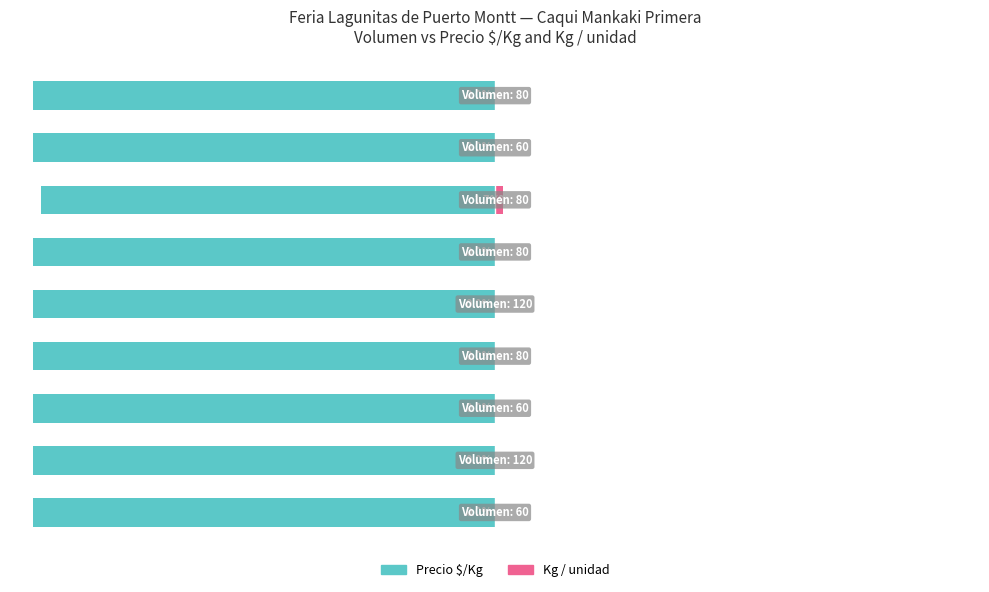

True or false: Kg / unidad has a value of 0.0 at 0.

False